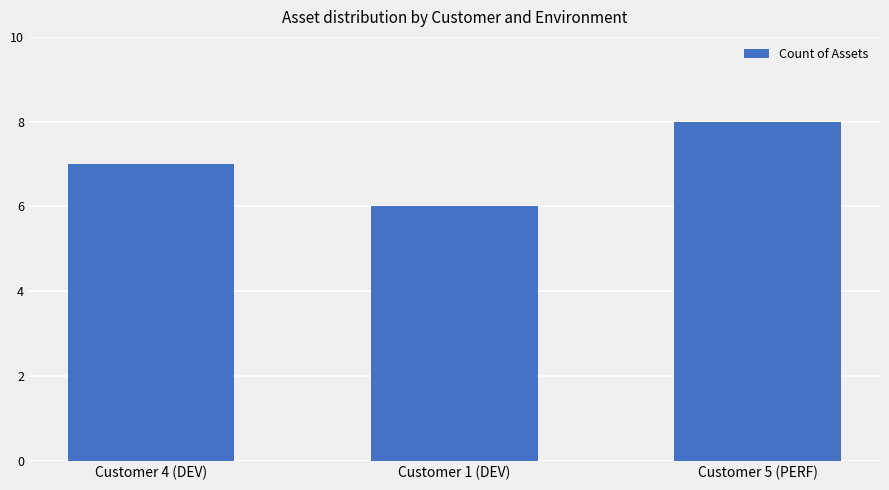

Is it true that the value at Customer 5 (PERF) is 8?

True